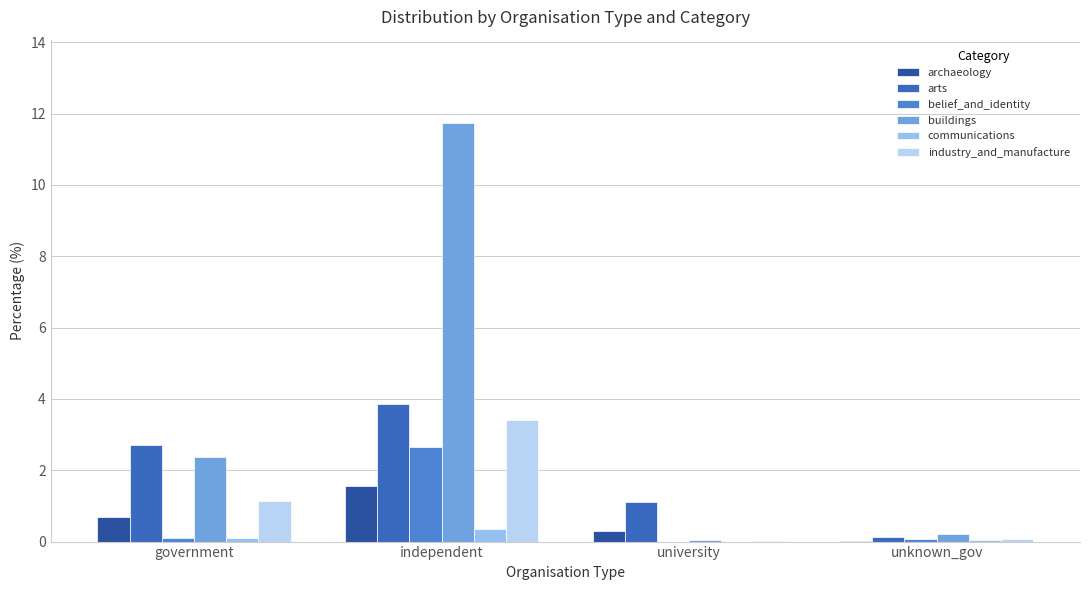

Is the value of industry_and_manufacture at university greater than the value of belief_and_identity at university?

Yes